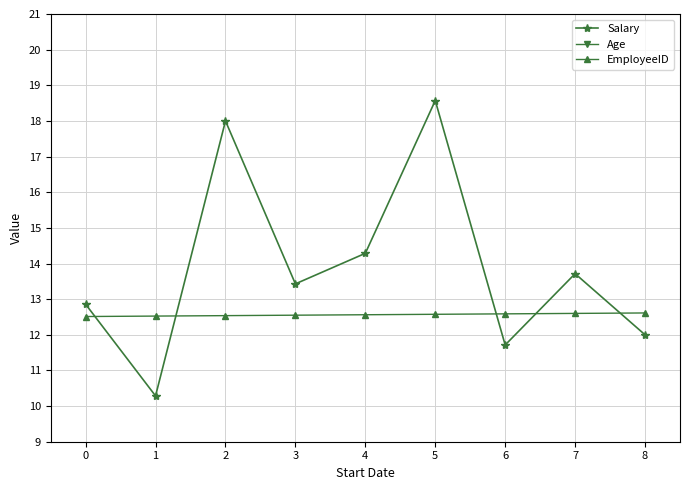

How many intersections are there between Salary and EmployeeID?

5